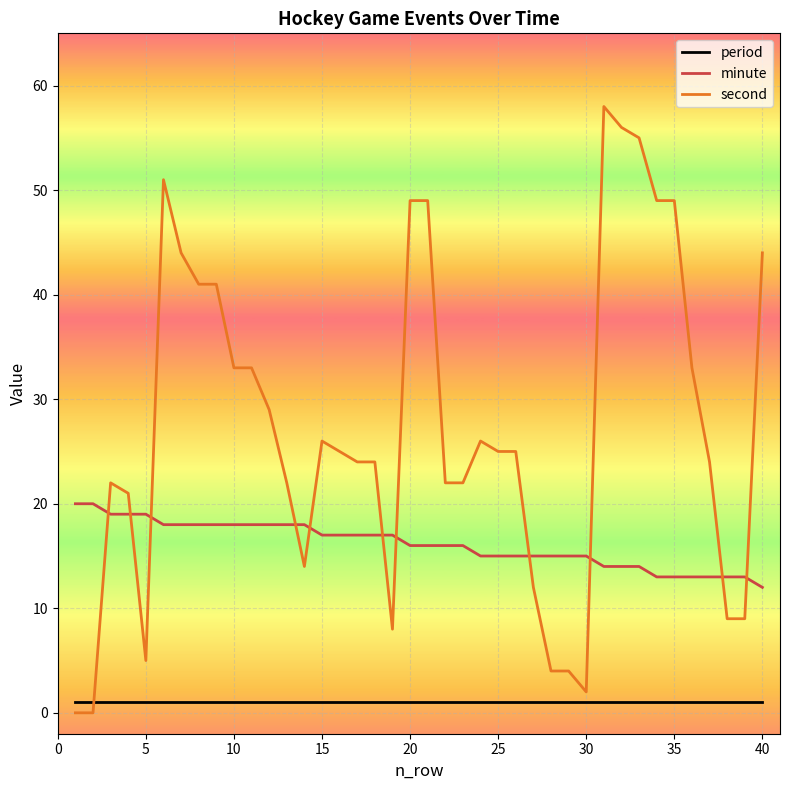

Count the number of categories in the chart.

40